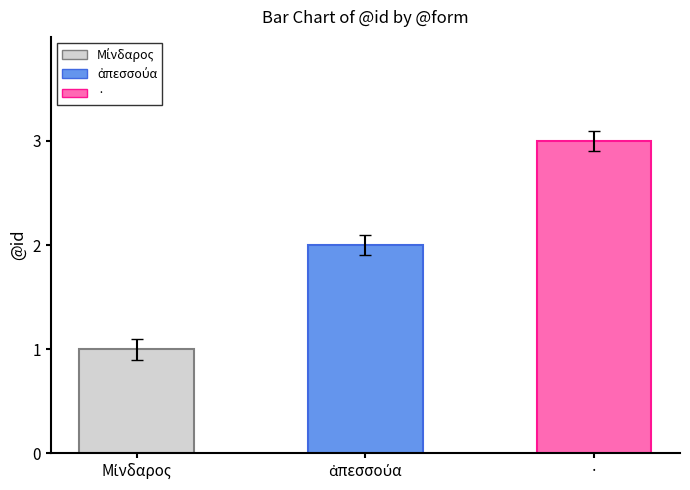

What is the greatest value displayed?

3